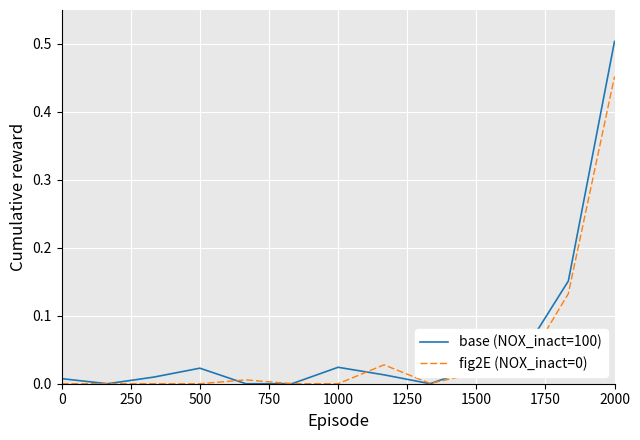

At how many categories does at least one series exceed 0?

11